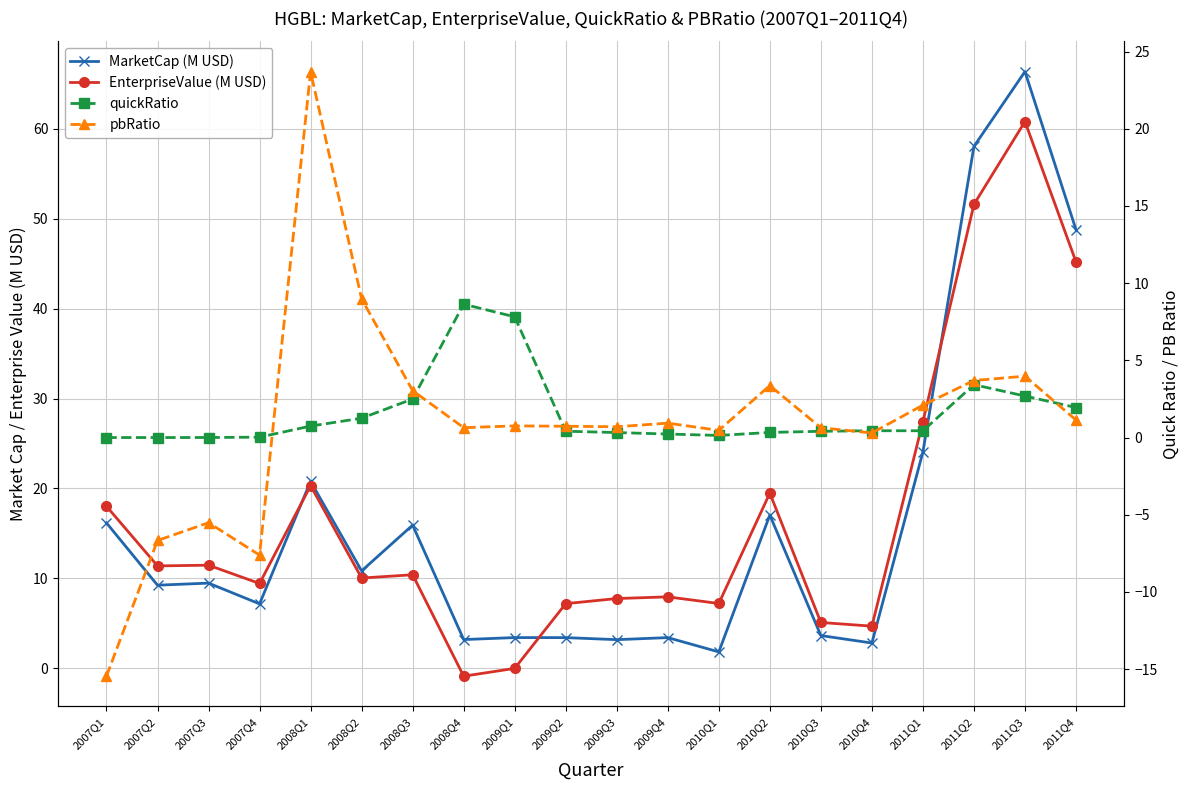

Is the value of quickRatio at 2009Q3 greater than the value of MarketCap (M USD) at 2009Q4?

No